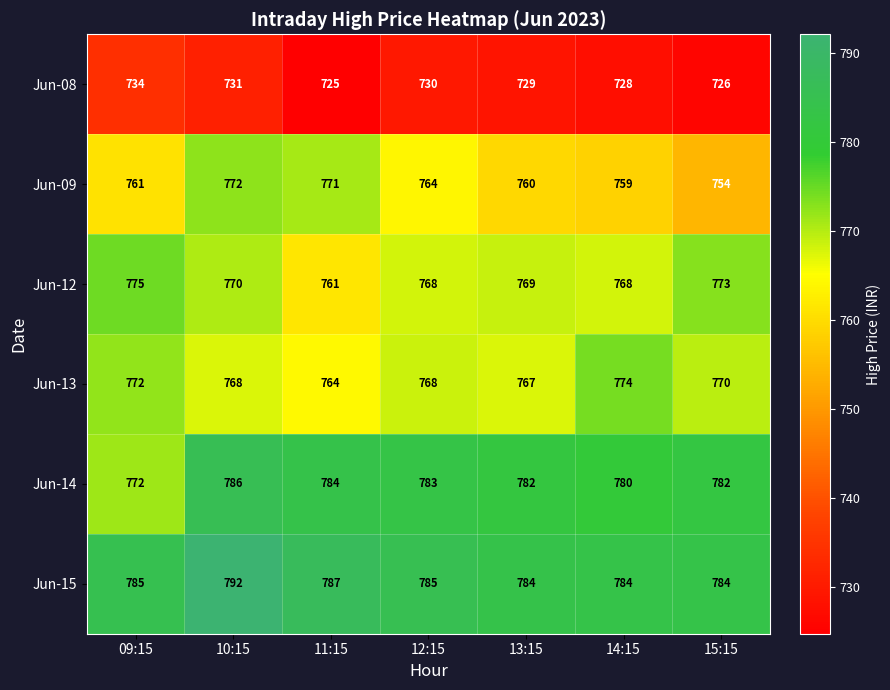

At which label does Jun-14 first exceed 782?

10:15